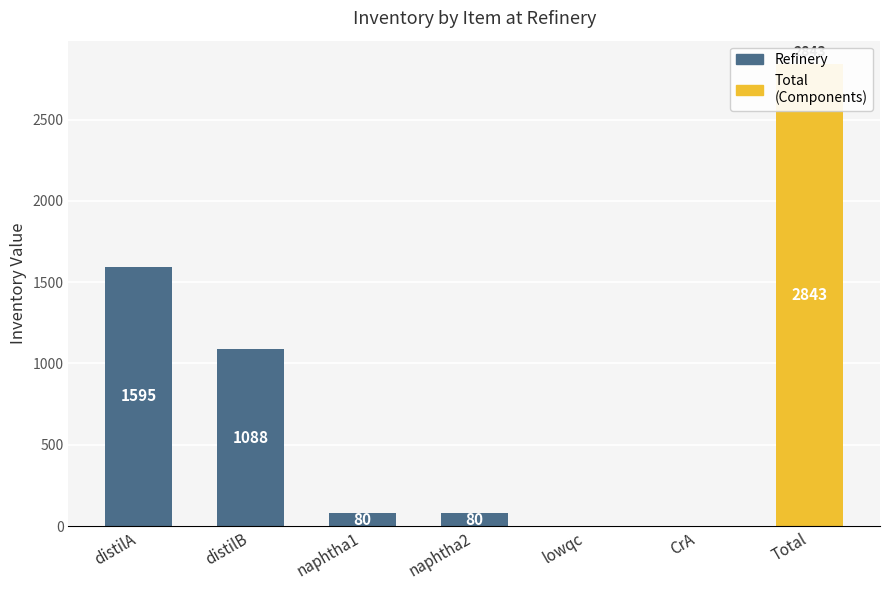

Reading left to right, list all the values displayed in this chart.

Refinery: distilA=1594.6	distilB=1088.2	naphtha1=80.0	naphtha2=80.0	lowqc=0.0	CrA=0.0	Total=0.0
Total (Components): distilA=0.0	distilB=0.0	naphtha1=0.0	naphtha2=0.0	lowqc=0.0	CrA=0.0	Total=2842.8